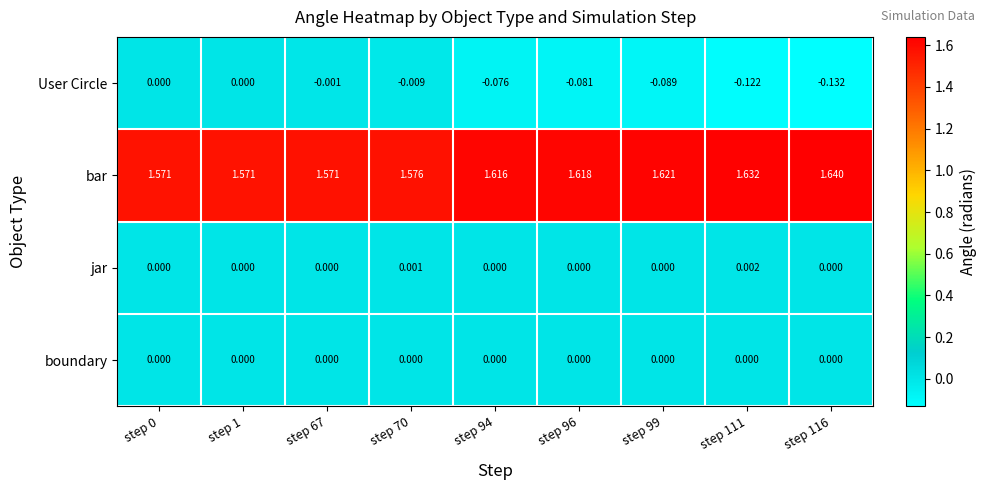

Which label corresponds to the largest value in the chart?

step 116